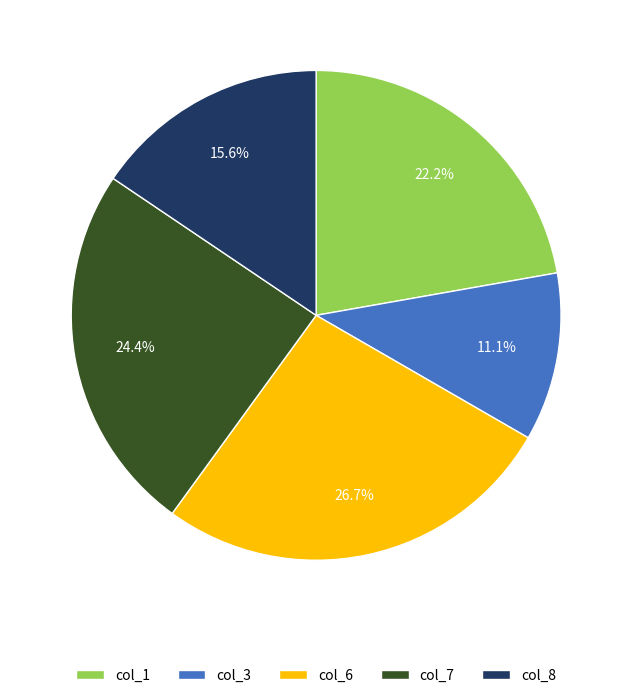

Rank the categories by value from lowest to highest.

col_3, col_8, col_1, col_7, col_6